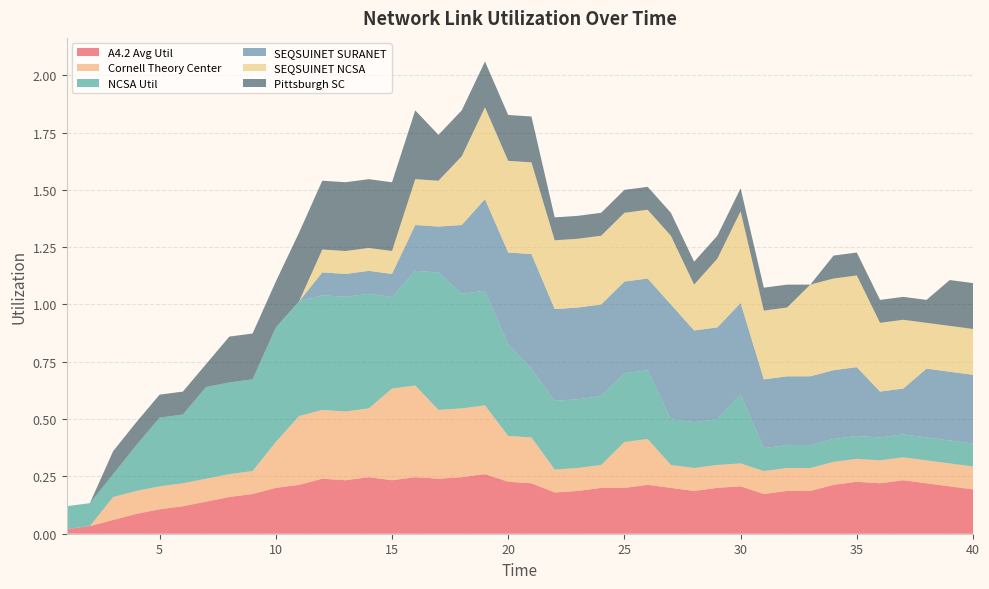

Reading right to left, transcribe all the data shown in this chart.

A4.2 Avg Util: 0.2	0.2	0.2	0.2	0.2	0.2	0.2	0.2	0.2	0.2	0.2	0.2	0.2	0.2	0.2	0.2	0.2	0.2	0.2	0.2	0.2	0.3	0.2	0.2	0.2	0.2	0.2	0.2	0.2	0.2	0.2	0.2	0.2	0.1	0.1	0.1	0.1	0.1	0.0	0.0
Cornell Theory Center: 0.1	0.1	0.1	0.1	0.1	0.1	0.1	0.1	0.1	0.1	0.1	0.1	0.1	0.1	0.2	0.2	0.1	0.1	0.1	0.2	0.2	0.3	0.3	0.3	0.4	0.4	0.3	0.3	0.3	0.3	0.2	0.1	0.1	0.1	0.1	0.1	0.1	0.1	0.0	0.0
NCSA Util: 0.1	0.1	0.1	0.1	0.1	0.1	0.1	0.1	0.1	0.1	0.3	0.2	0.2	0.2	0.3	0.3	0.3	0.3	0.3	0.3	0.4	0.5	0.5	0.6	0.5	0.4	0.5	0.5	0.5	0.5	0.5	0.4	0.4	0.4	0.3	0.3	0.2	0.1	0.1	0.1
SEQSUINET SURANET: 0.3	0.3	0.3	0.2	0.2	0.3	0.3	0.3	0.3	0.3	0.4	0.4	0.4	0.5	0.4	0.4	0.4	0.4	0.4	0.5	0.4	0.4	0.3	0.2	0.2	0.1	0.1	0.1	0.1	0.0	0.0	0.0	0.0	0.0	0.0	0.0	0.0	0.0	0.0	0.0
SEQSUINET NCSA: 0.2	0.2	0.2	0.3	0.3	0.4	0.4	0.4	0.3	0.3	0.4	0.3	0.2	0.3	0.3	0.3	0.3	0.3	0.3	0.4	0.4	0.4	0.3	0.2	0.2	0.1	0.1	0.1	0.1	0.0	0.0	0.0	0.0	0.0	0.0	0.0	0.0	0.0	0.0	0.0
Pittsburgh SC: 0.2	0.2	0.1	0.1	0.1	0.1	0.1	0.0	0.1	0.1	0.1	0.1	0.1	0.1	0.1	0.1	0.1	0.1	0.1	0.2	0.2	0.2	0.2	0.2	0.3	0.3	0.3	0.3	0.3	0.3	0.2	0.2	0.2	0.1	0.1	0.1	0.1	0.1	0.0	0.0